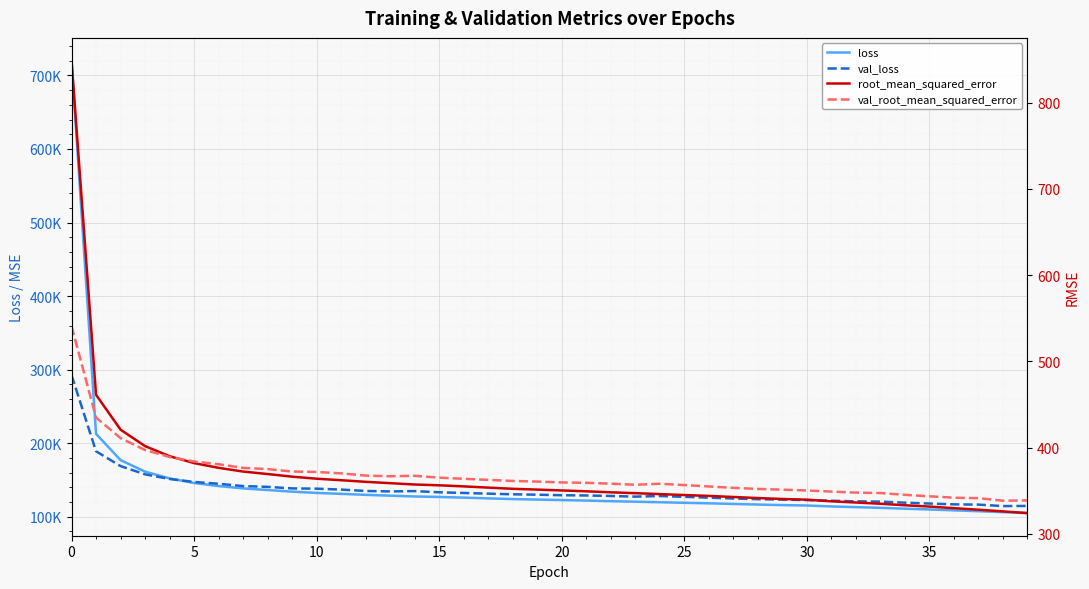

What is the value of the loss point at the 6th from the left?

145934.7